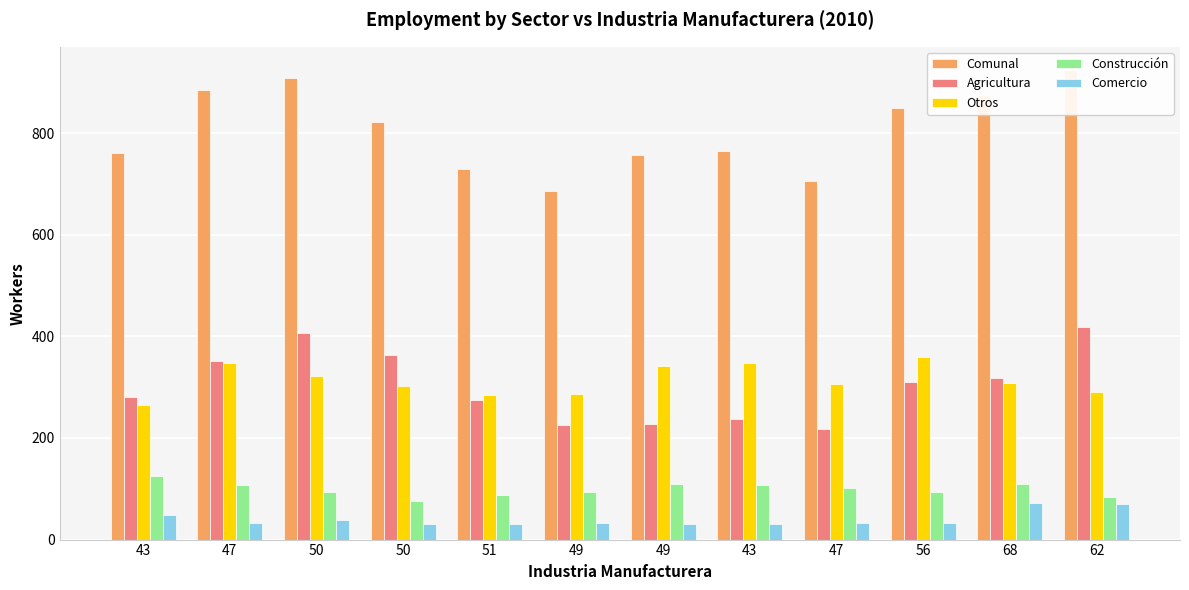

Reading right to left, what are all the values shown in this chart?

Comunal: 924	876	850	705	765	757	686	730	822	909	885	762
Agricultura: 418	319	310	217	237	227	226	275	364	406	352	281
Otros: 290	308	359	307	347	341	286	285	302	322	347	265
Construcción: 83	109	93	102	107	109	93	88	75	93	107	125
Comercio: 71	72	32	32	31	31	32	31	31	38	32	48